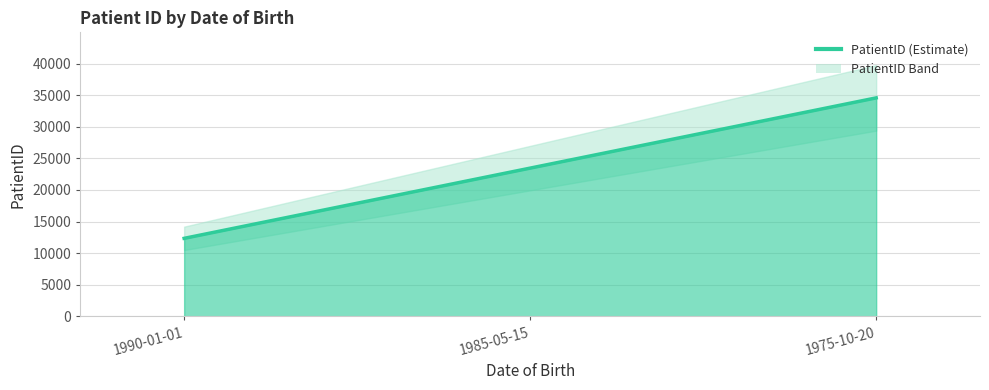

How many series are shown in this chart?

1